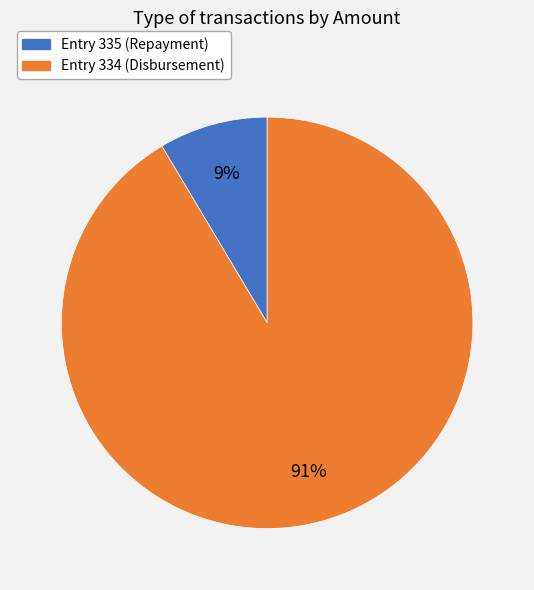

How many slices are in this pie chart?

2